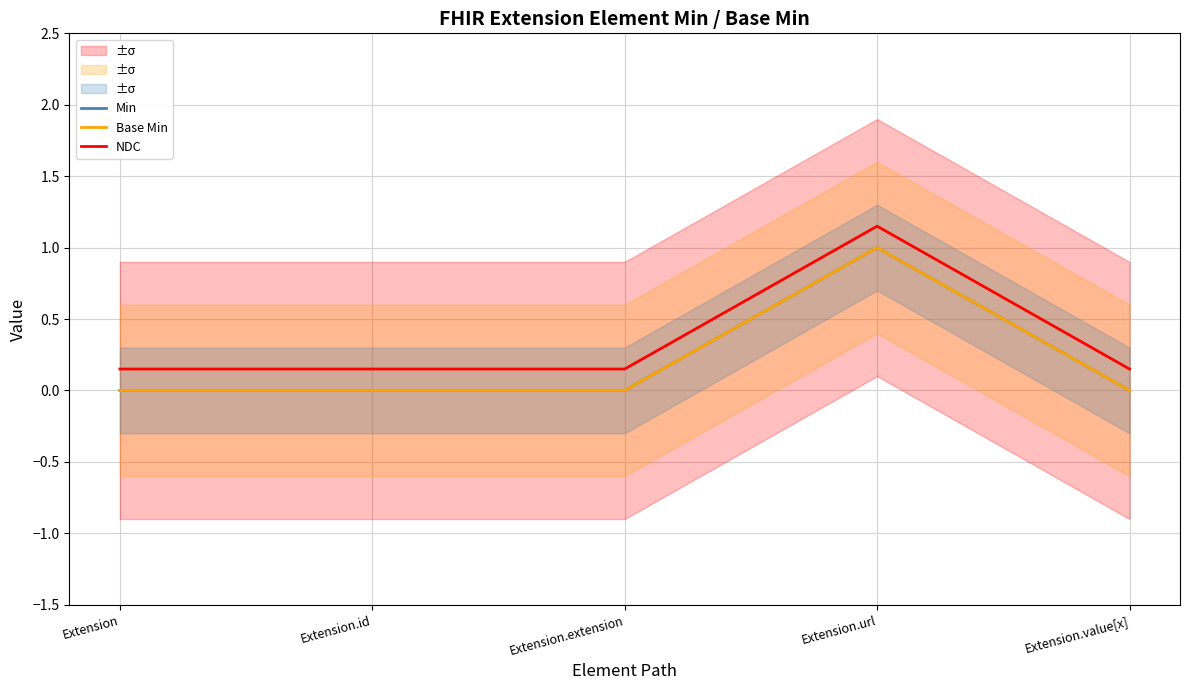

What is the value of the Base Min point at the 4th from the left?

1.0